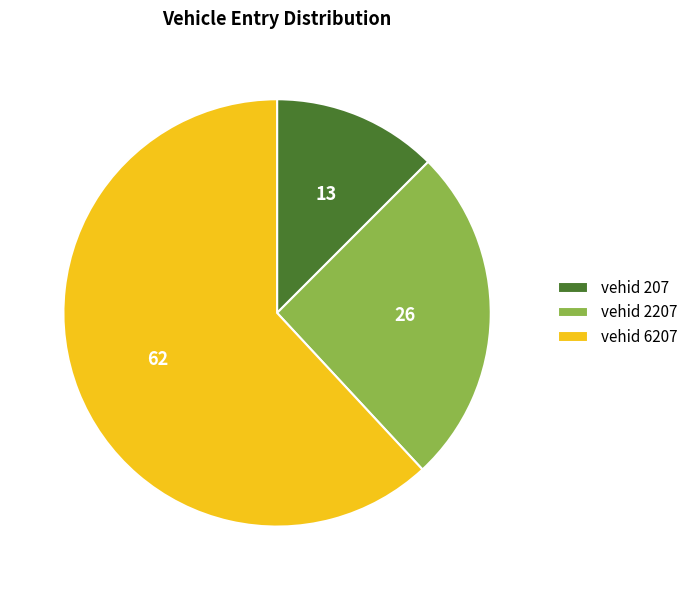

What is the smallest slice in the pie chart?

vehid 207